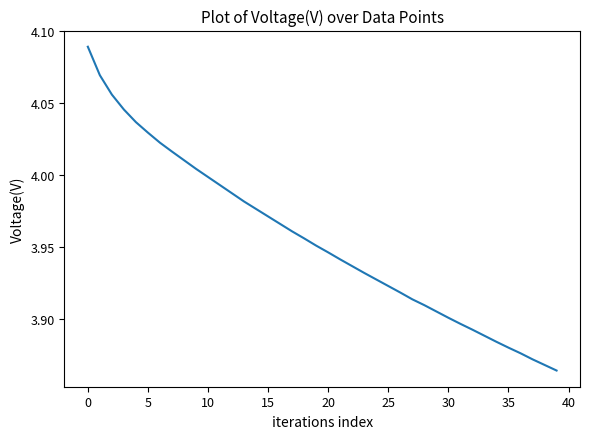

Where is the data nearest to the value 3?

39